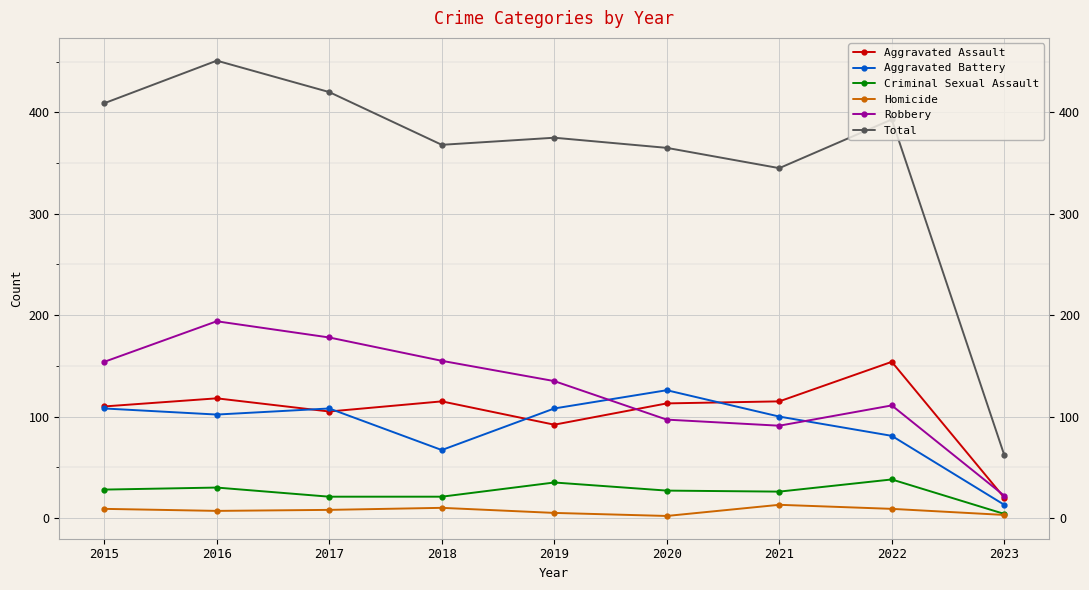

At 2019, list the series in order from largest to smallest.

Total, Robbery, Aggravated Battery, Aggravated Assault, Criminal Sexual Assault, Homicide